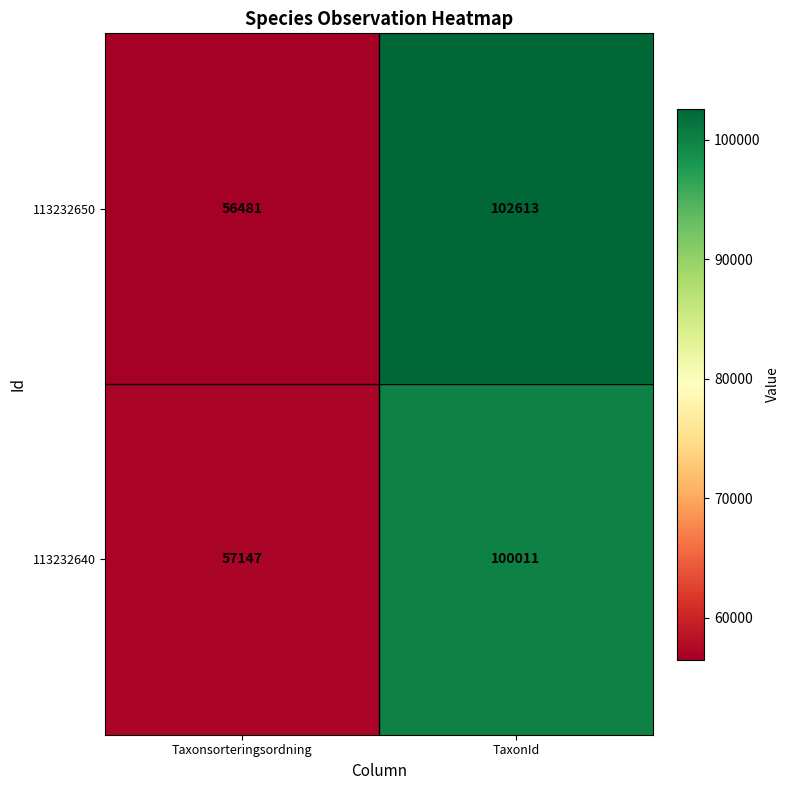

Reading left to right, what are all the values shown in this chart?

113232650: Taxonsorteringsordning=56481	TaxonId=102613
113232640: Taxonsorteringsordning=57147	TaxonId=100011